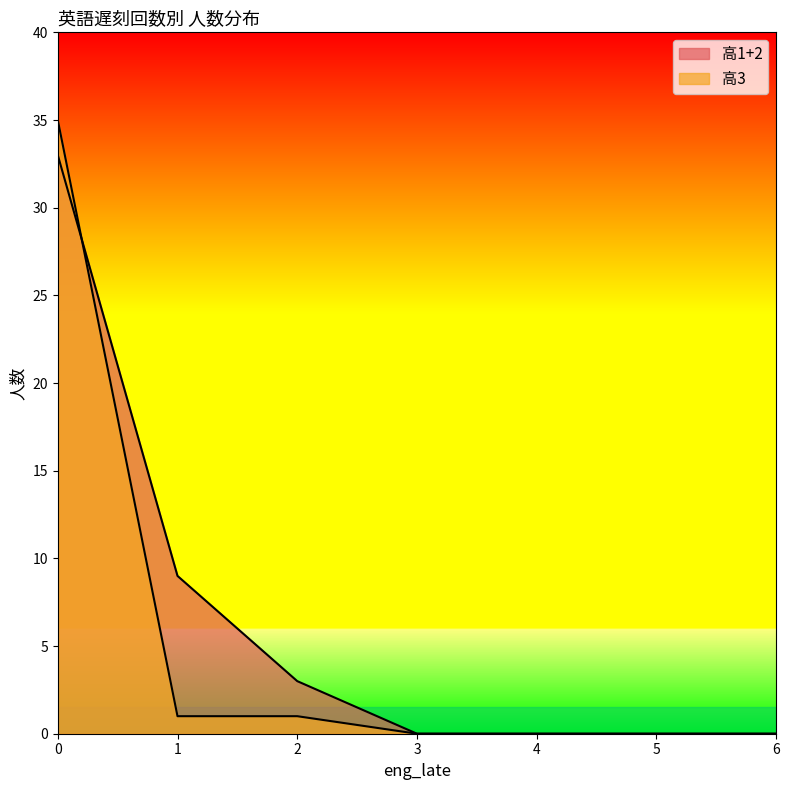

What is the difference between the maximum and minimum values in the 高1+2 series?

33